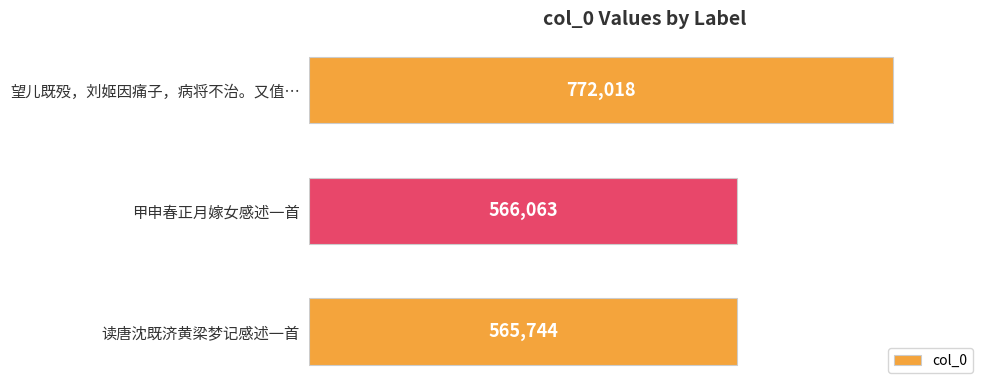

How many values are below 566063?

1